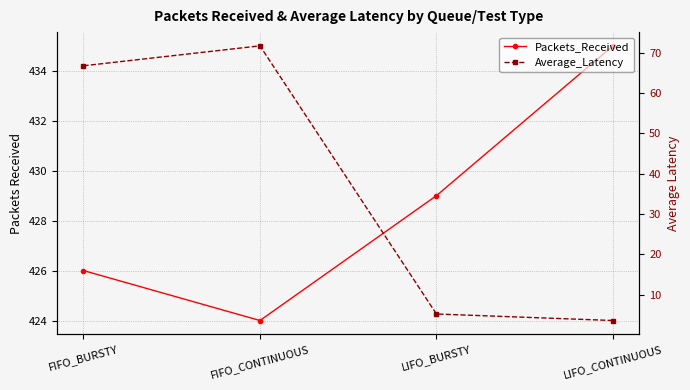

Reading left to right, what are all the values shown in this chart?

Packets_Received: FIFO_BURSTY=426.0	FIFO_CONTINUOUS=424.0	LIFO_BURSTY=429.0	LIFO_CONTINUOUS=435.0
Average_Latency: FIFO_BURSTY=66.8	FIFO_CONTINUOUS=71.7	LIFO_BURSTY=5.2	LIFO_CONTINUOUS=3.6